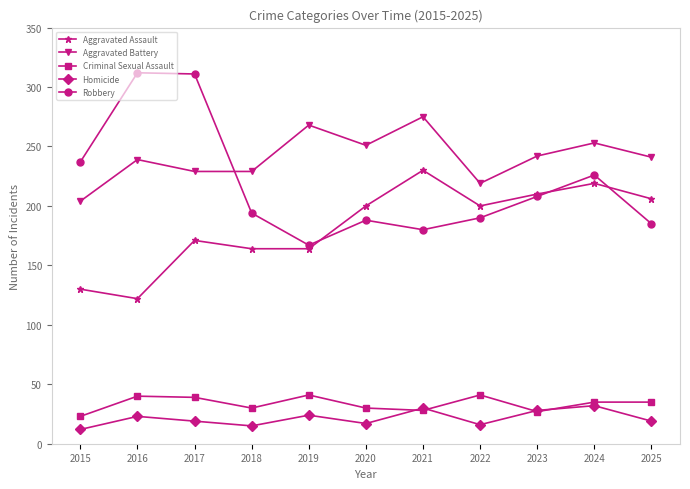

True or false: Homicide has more than 2 interior local peaks.

True